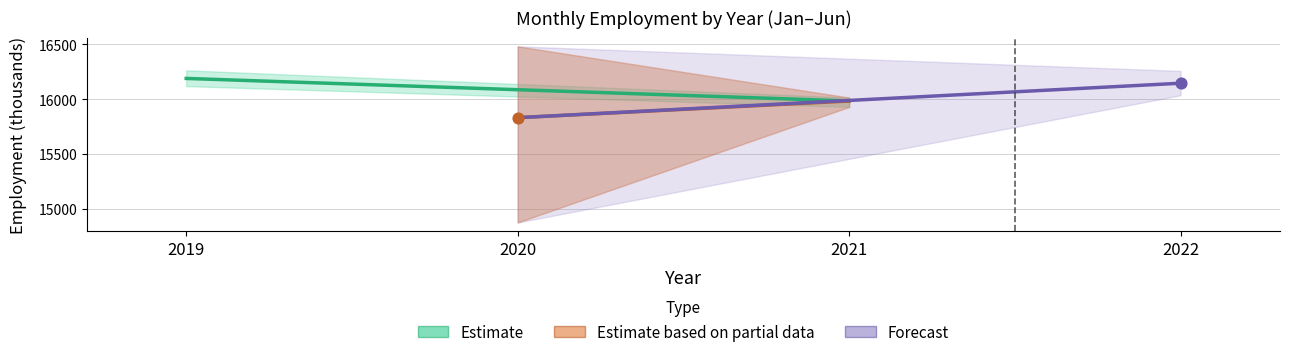

What are all the series names shown in the legend?

Estimate, Estimate based on partial data, Forecast